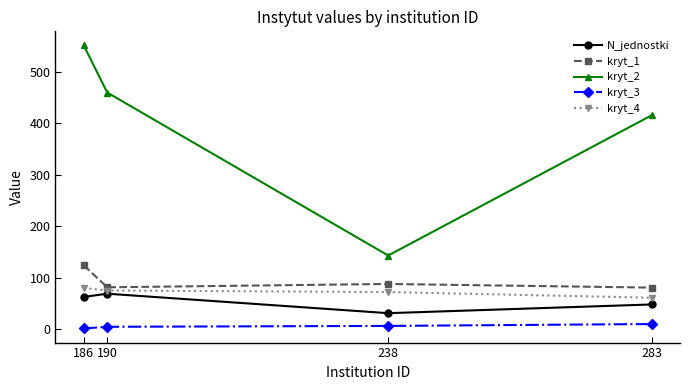

What is the difference between the highest and lowest values at 186?

549.8